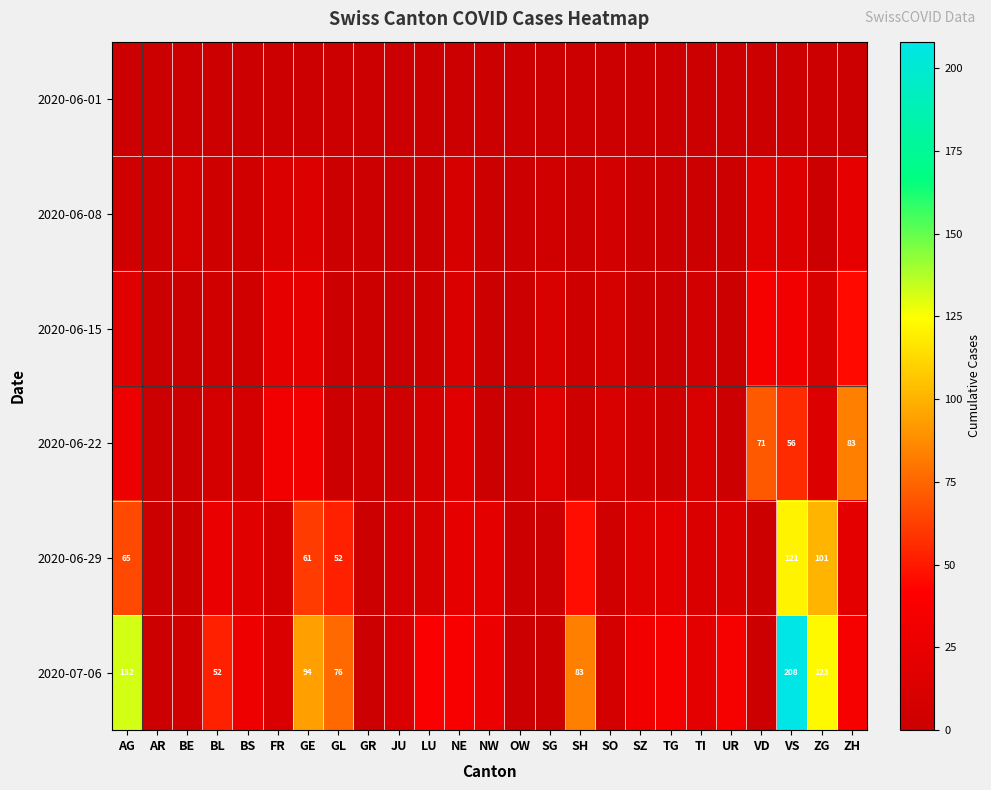

At which label is 2020-06-01 closest to 0?

AG